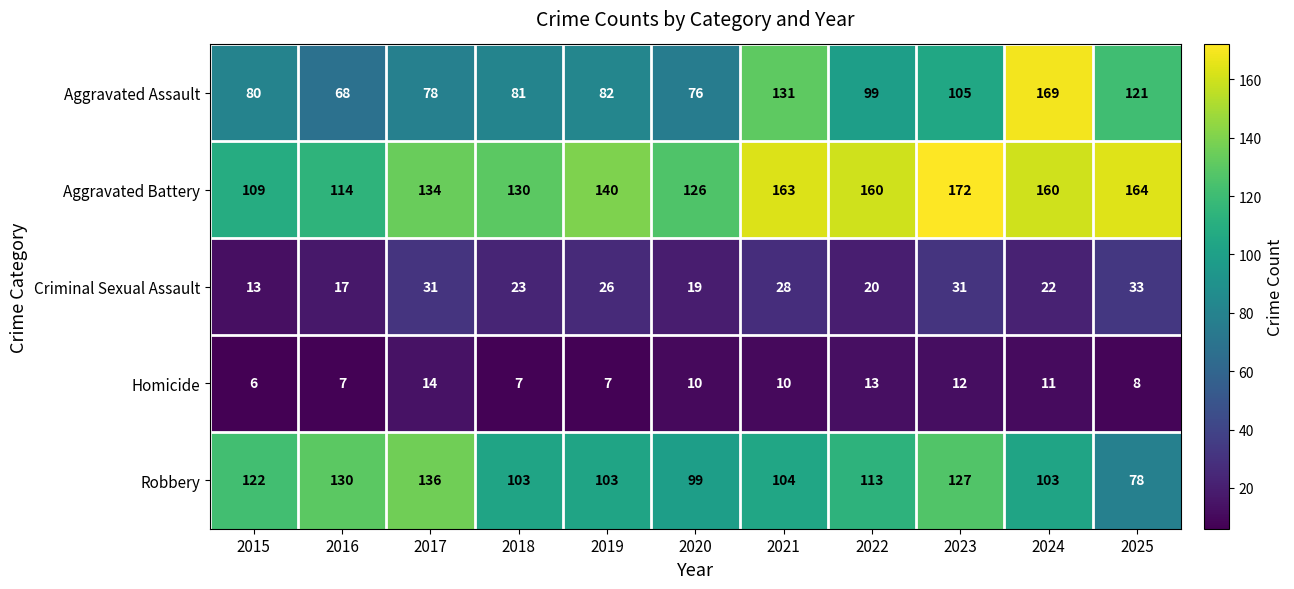

What is the difference between the highest and lowest values at 2017?

122